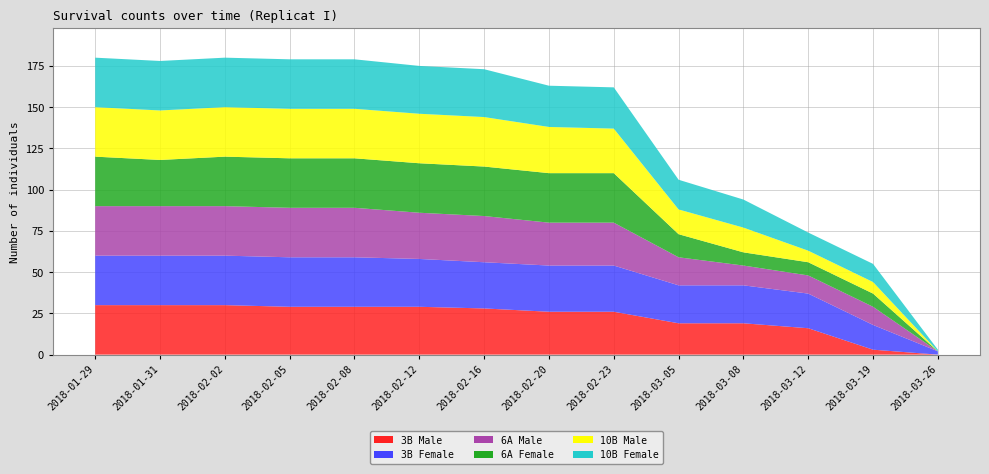

Reading right to left, what are all the values shown in this chart?

3B Male: 0	3	16	19	19	26	26	28	29	29	29	30	30	30
3B Female: 2	15	21	23	23	28	28	28	29	30	30	30	30	30
6A Male: 0	11	11	12	17	26	26	28	28	30	30	30	30	30
6A Female: 0	8	8	8	14	30	30	30	30	30	30	30	28	30
10B Male: 0	7	7	15	15	27	28	30	30	30	30	30	30	30
10B Female: 1	11	11	17	18	25	25	29	29	30	30	30	30	30